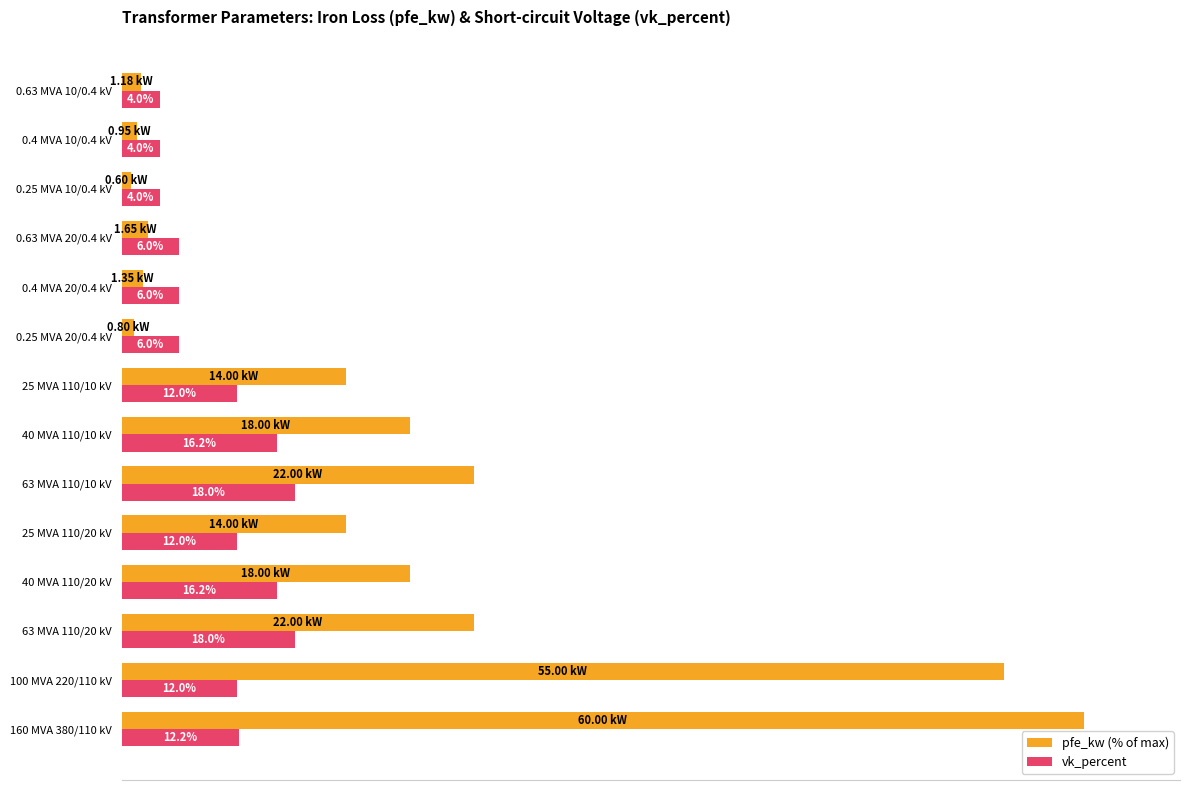

Rank the series by their average value, from lowest to highest.

vk_percent, pfe_kw (% of max)